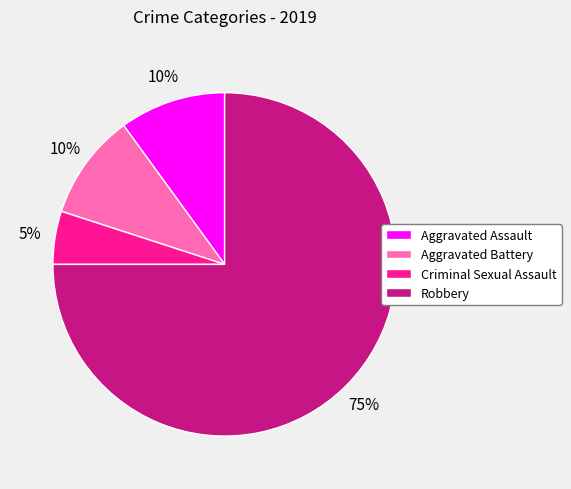

What is the majority slice?

Robbery